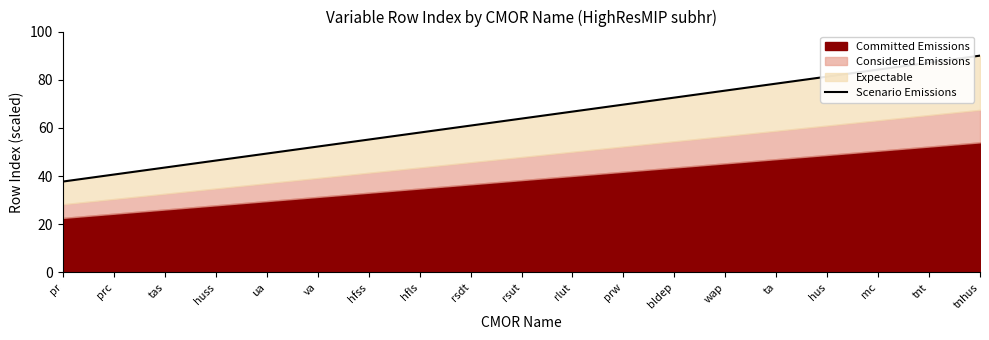

List the labels in order of value, smallest first.

pr, prc, tas, huss, ua, va, hfss, hfls, rsdt, rsut, rlut, prw, bldep, wap, ta, hus, mc, tnt, tnhus